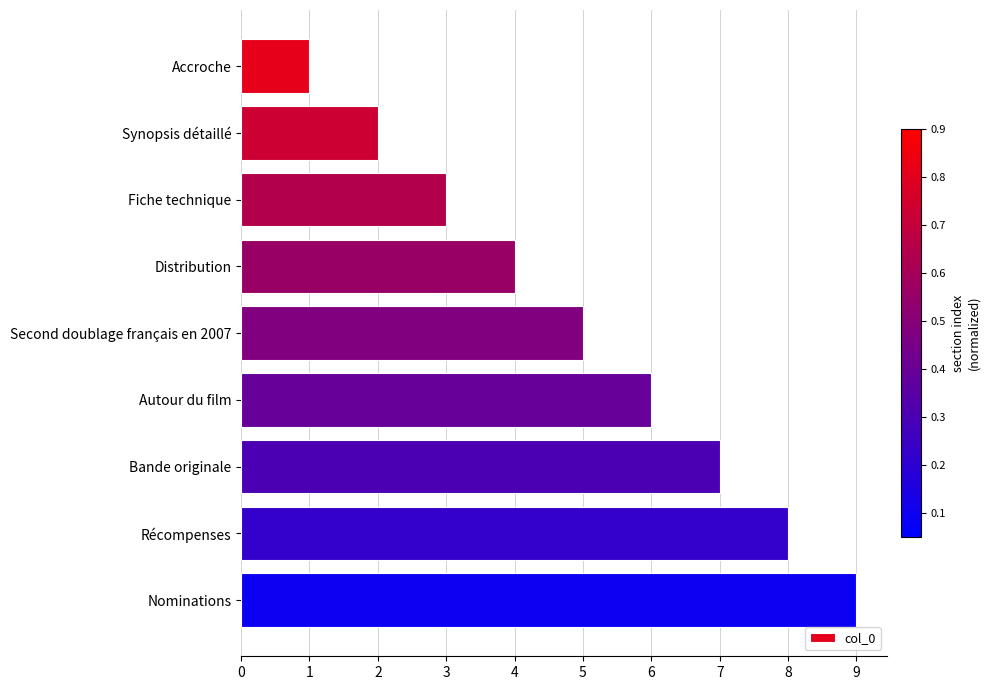

How many data points are less than 5?

4